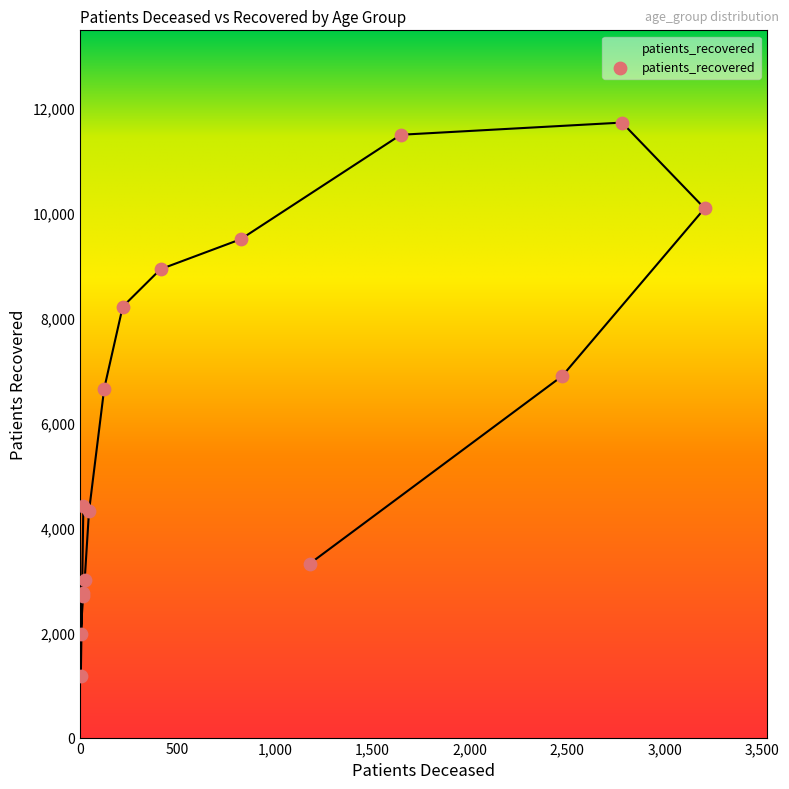

Which has a higher value, 80 - 84 or <20?

80 - 84